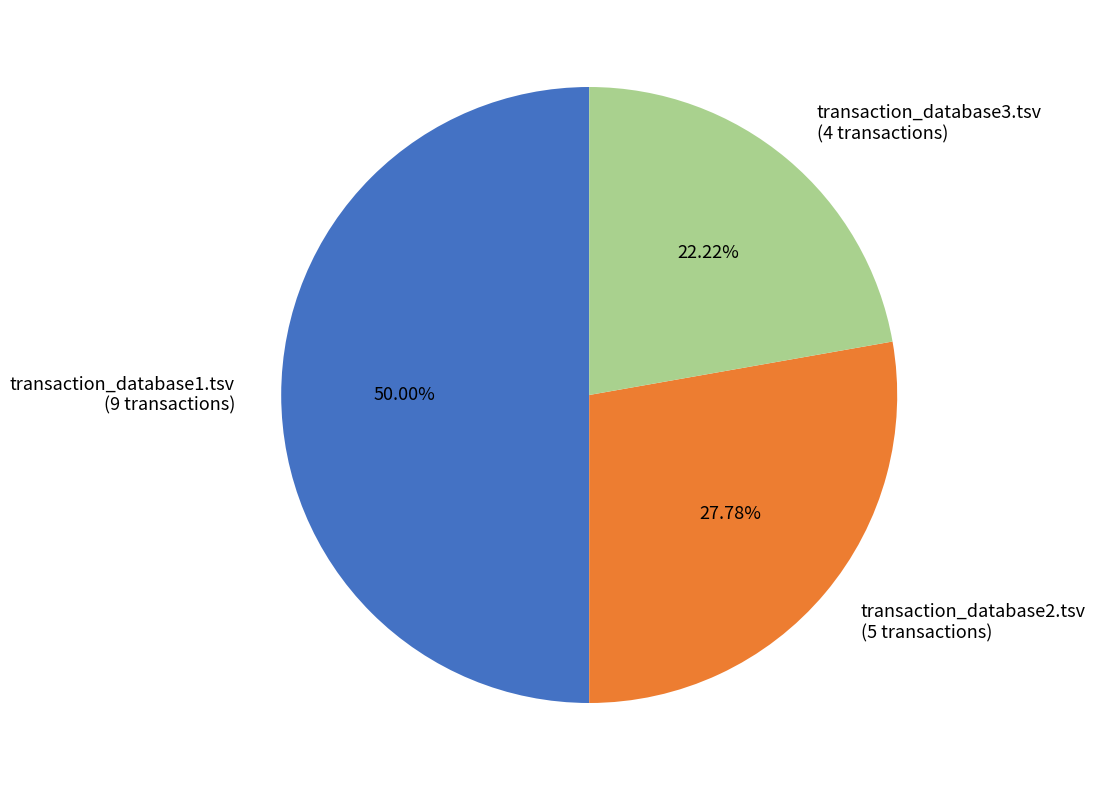

The transaction_database2.tsv slice represents 34% of the pie. True or false?

False